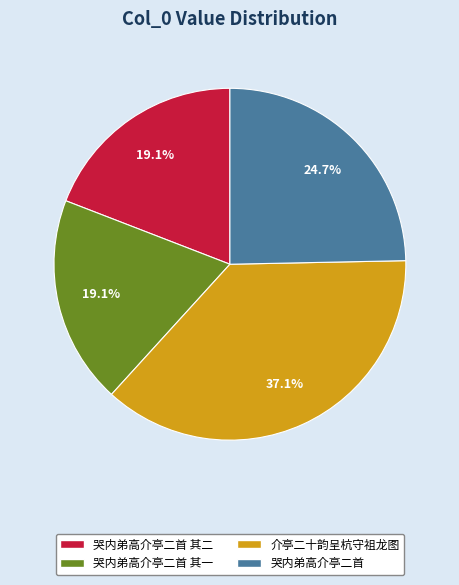

Is there a majority slice in this chart?

No